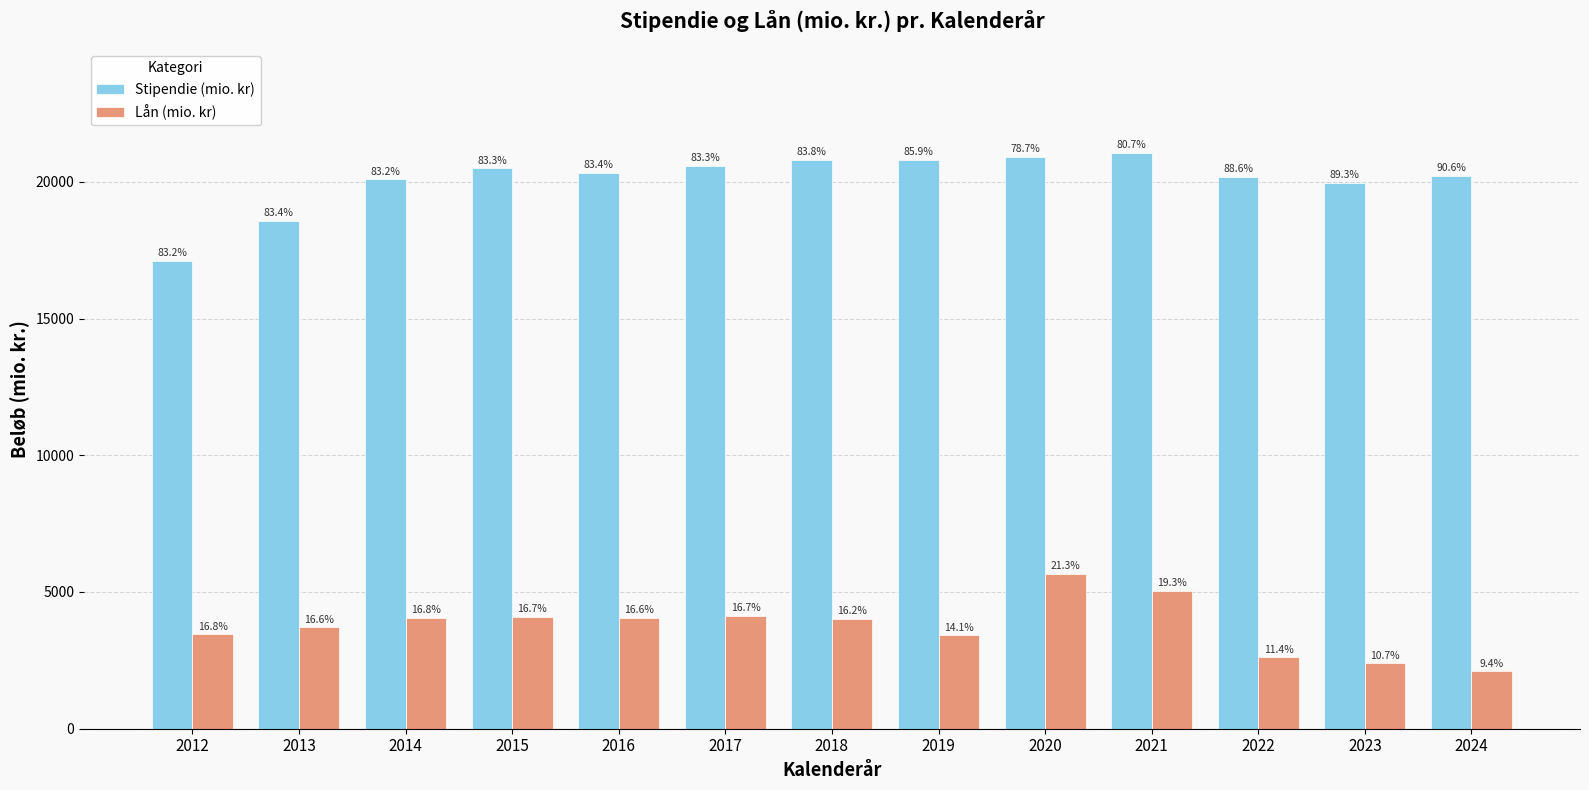

What is the difference between the second highest and minimum values in the Lån (mio. kr) series?

2949.3